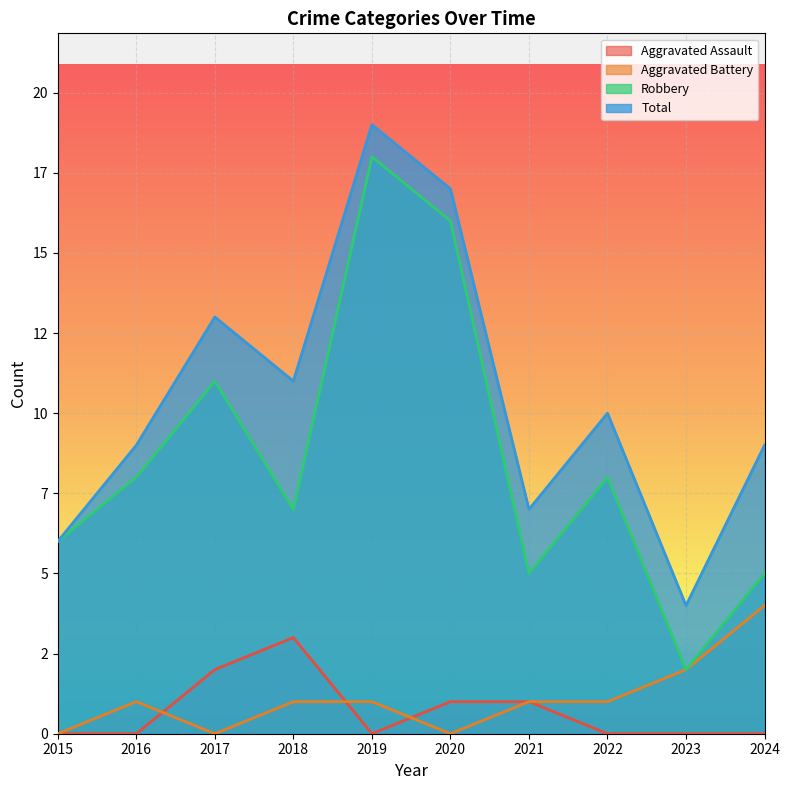

At which category does Aggravated Battery reach its first local peak?

2016